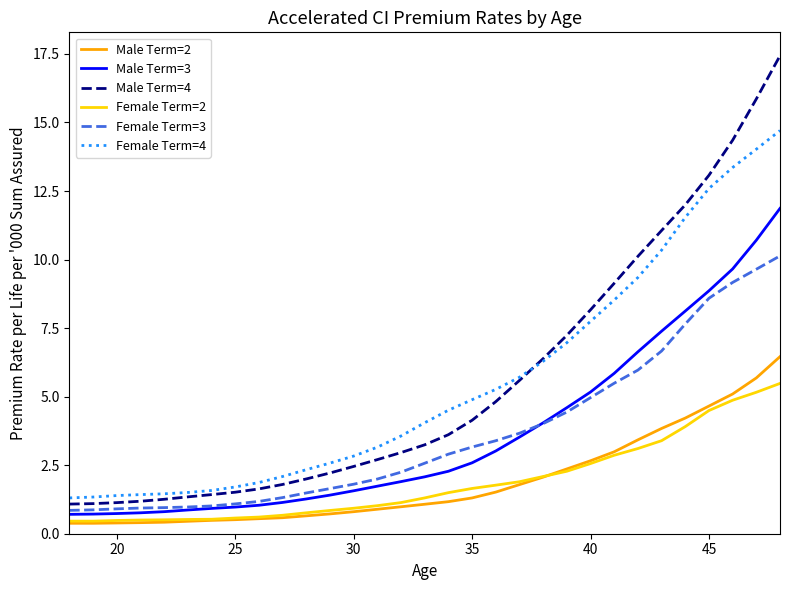

True or false: Male Term=4 and Male Term=2 intersect in this chart.

False